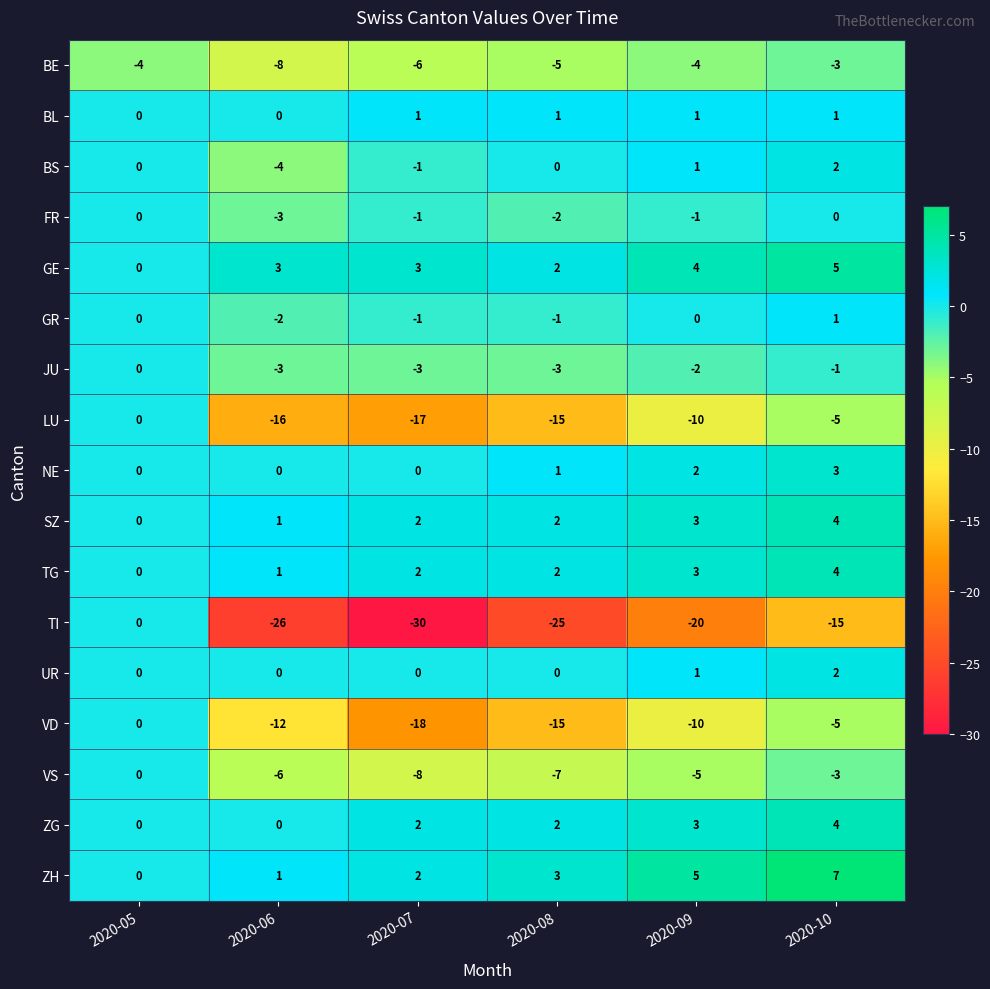

The NE series shows 2 at 2020-09. True or false?

True